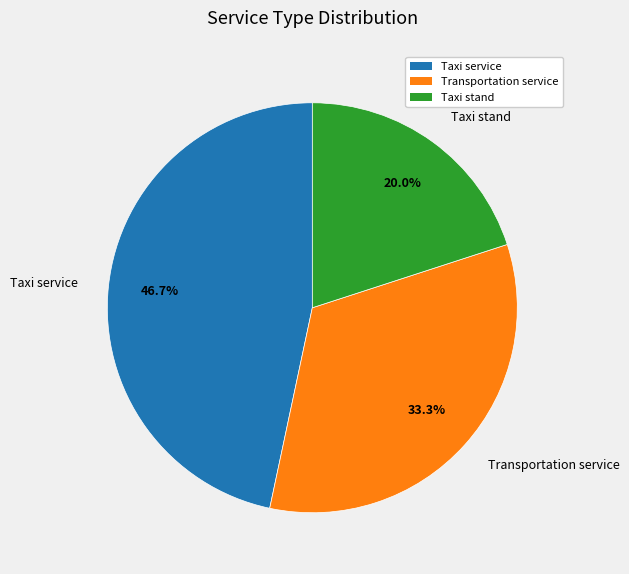

What is the smallest slice in the pie chart?

Taxi stand